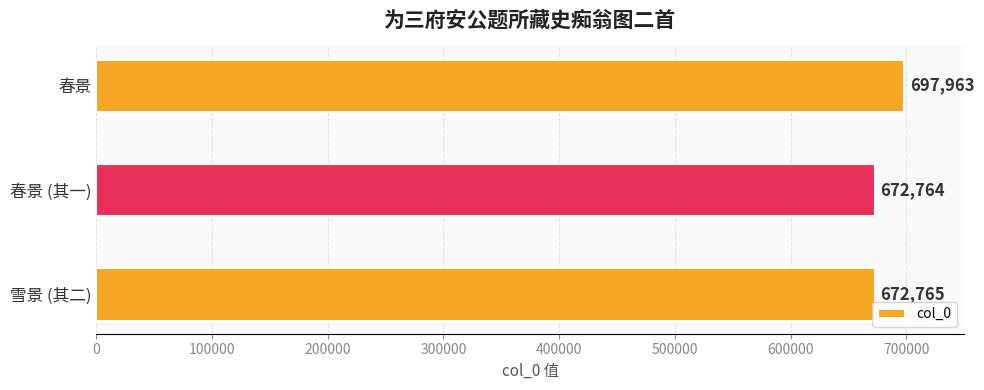

List the labels in order of value, smallest first.

春景 (其一), 雪景 (其二), 春景